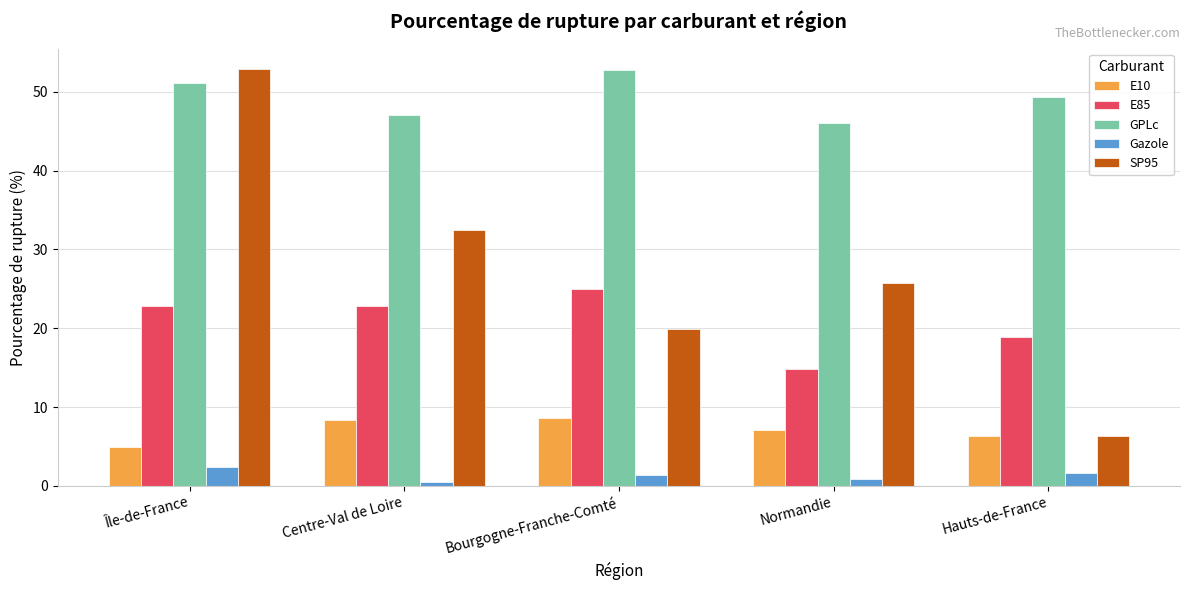

At Bourgogne-Franche-Comté, list the series in order from smallest to largest.

Gazole, E10, SP95, E85, GPLc